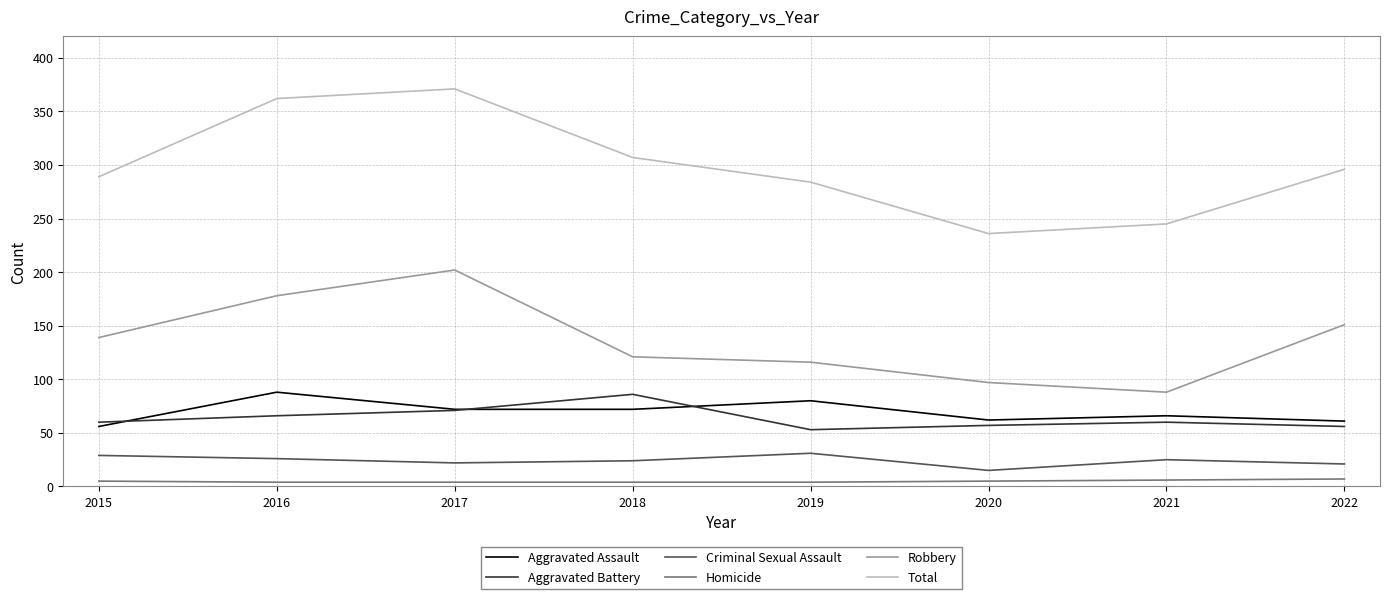

What is the greatest value displayed?

371